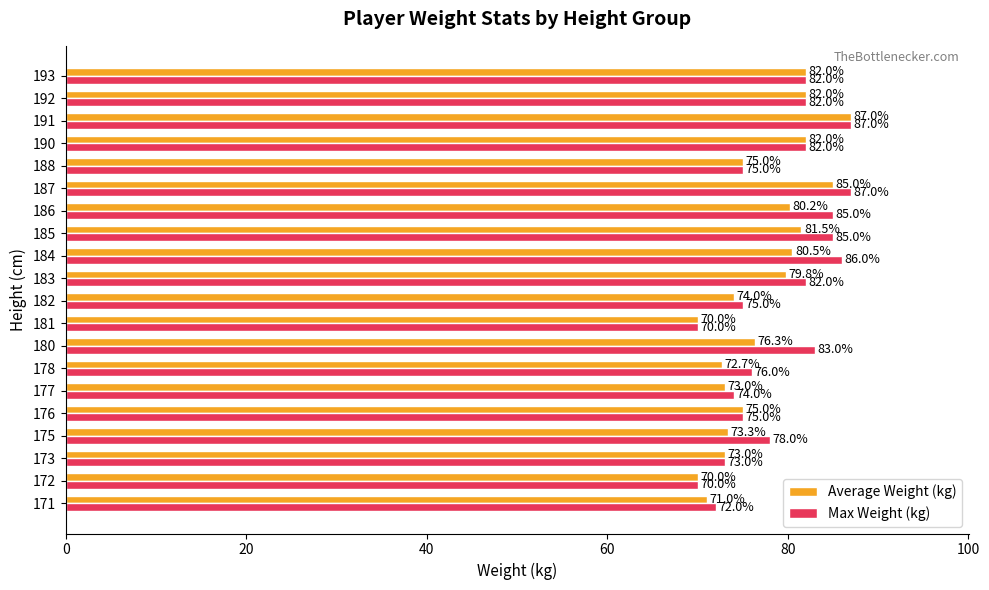

At which label is Max Weight (kg) closest to 78?

175